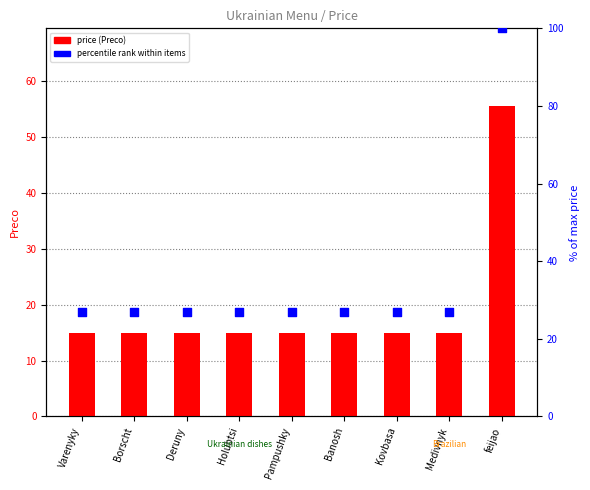

At which category is the sum across all series the highest?

feijao